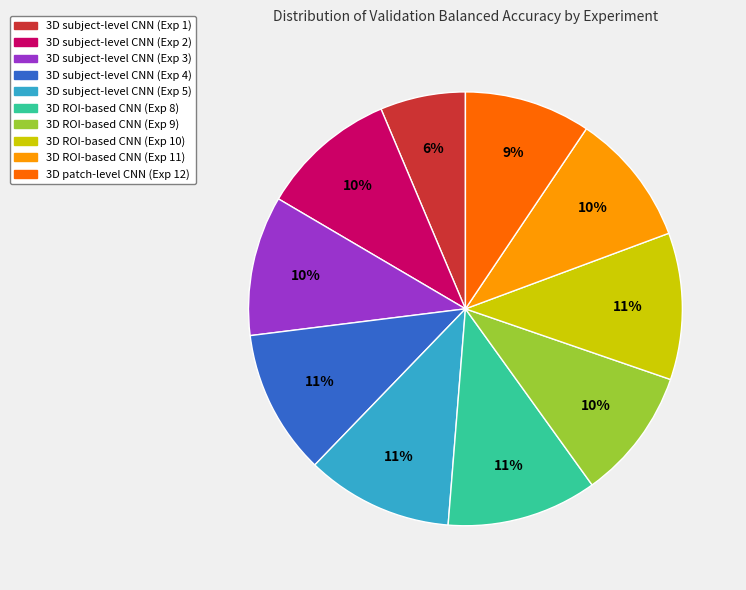

How many slices are in this pie chart?

10